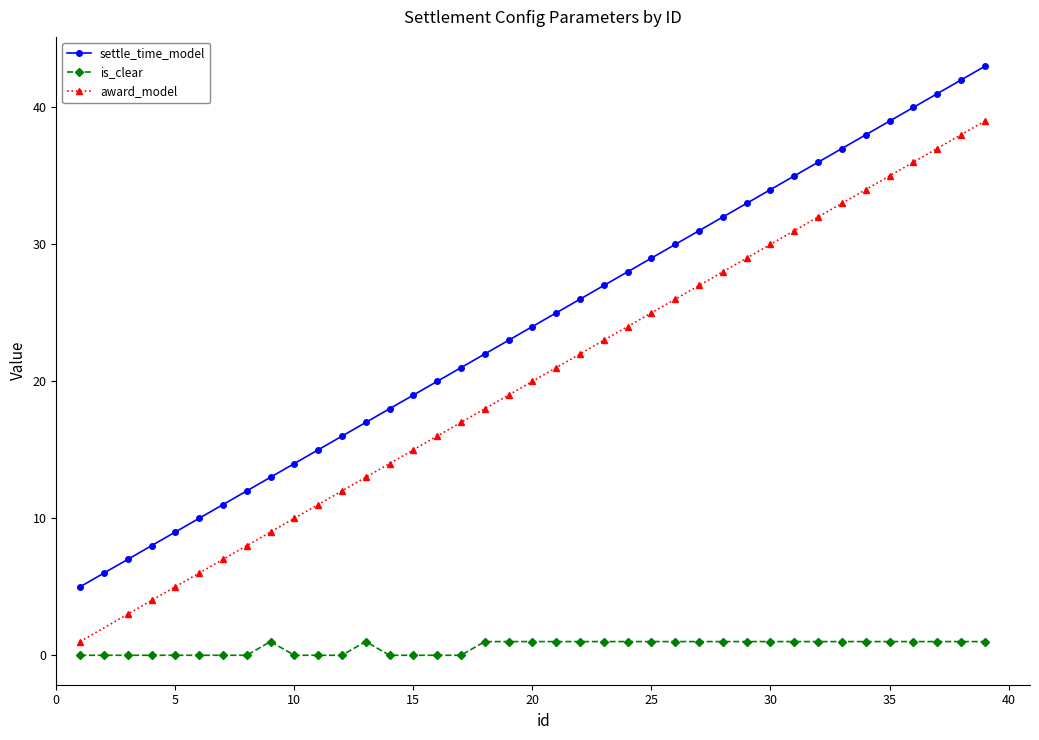

True or false: is_clear has more than 1 interior local peaks.

True